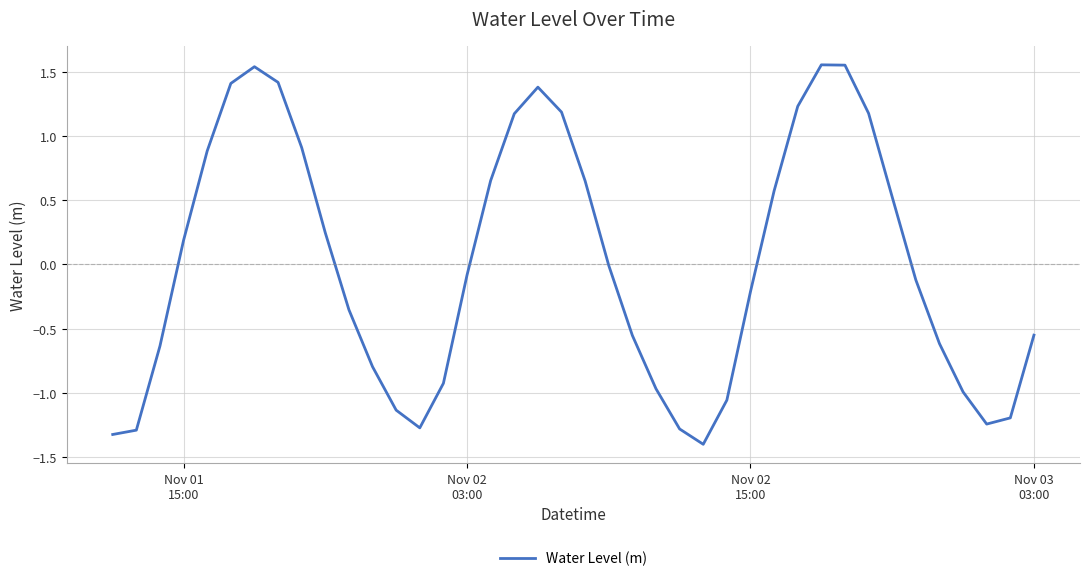

What is the difference between the maximum and minimum values?

3.0